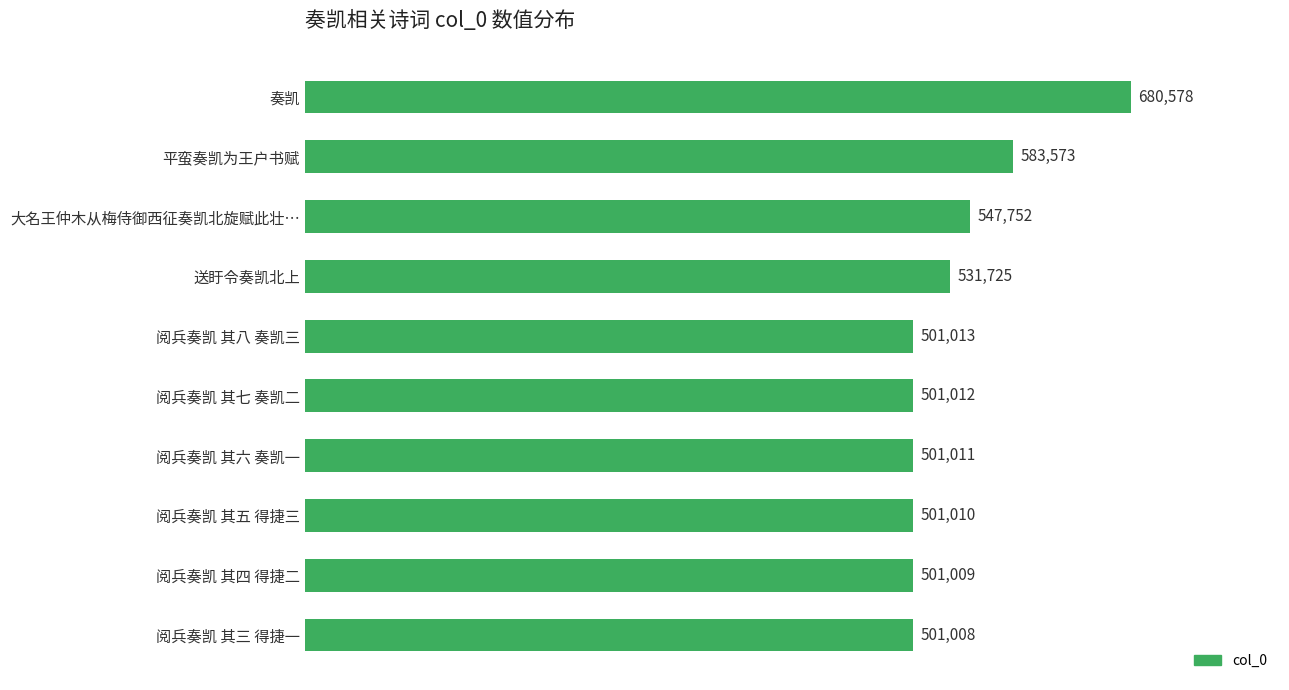

Which category has the lowest value across all series?

阅兵奏凯 其三 得捷一